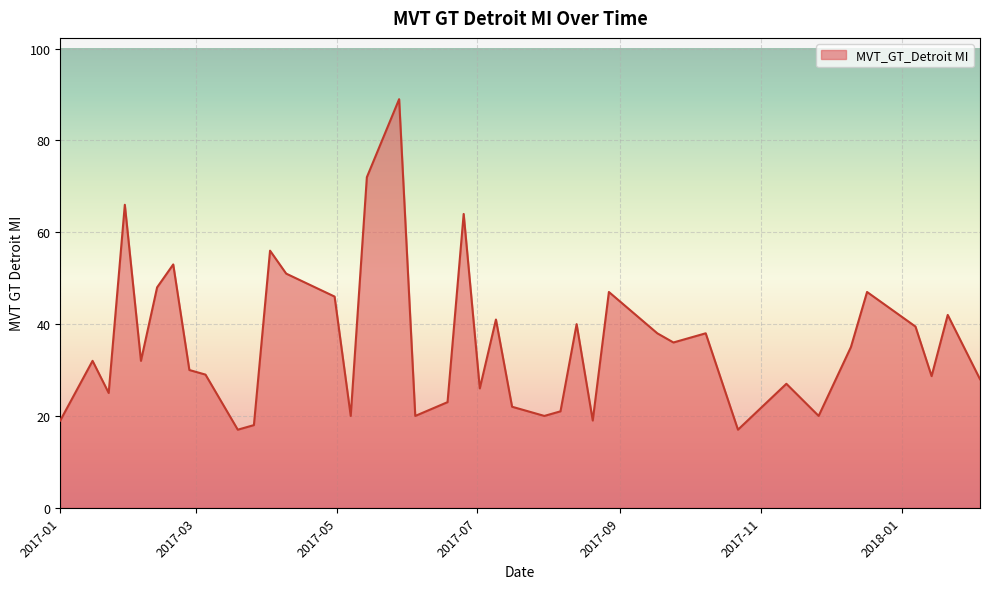

What is the maximum value shown in the chart?

89.0